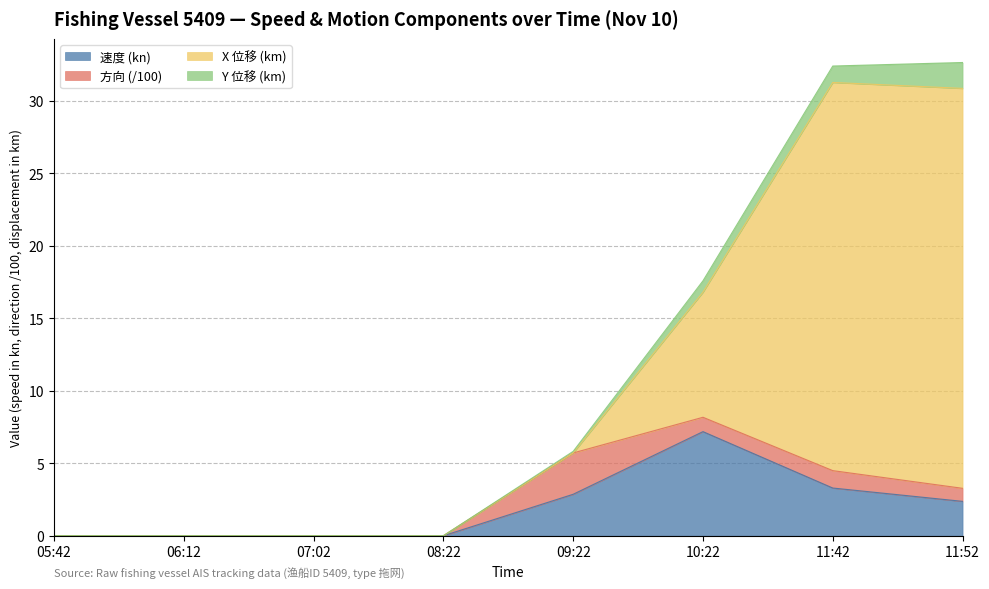

The x偏移(百万-6109) series shows -14.6 at 06:00. True or false?

False